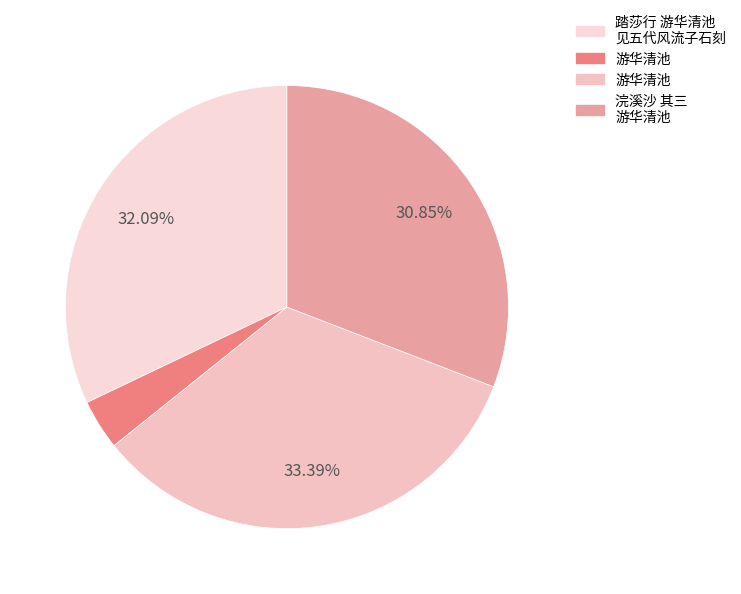

How many slices are in this pie chart?

4